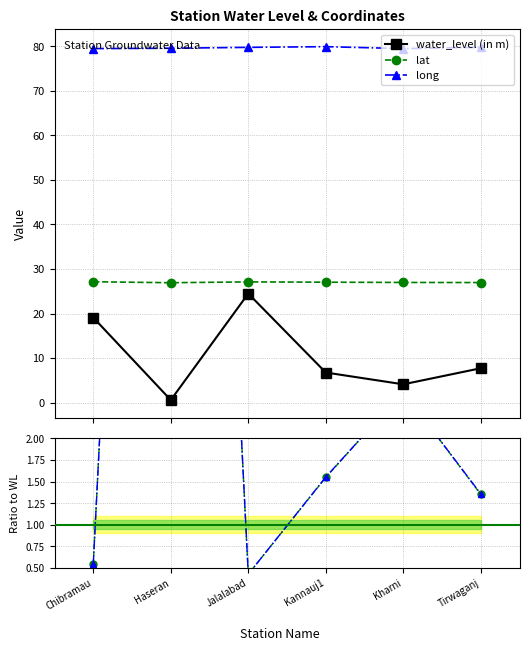

The lat series shows 1.4 at Tirwaganj. True or false?

True